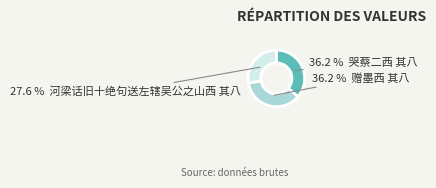

Is there any slice that represents more than half of the pie?

No